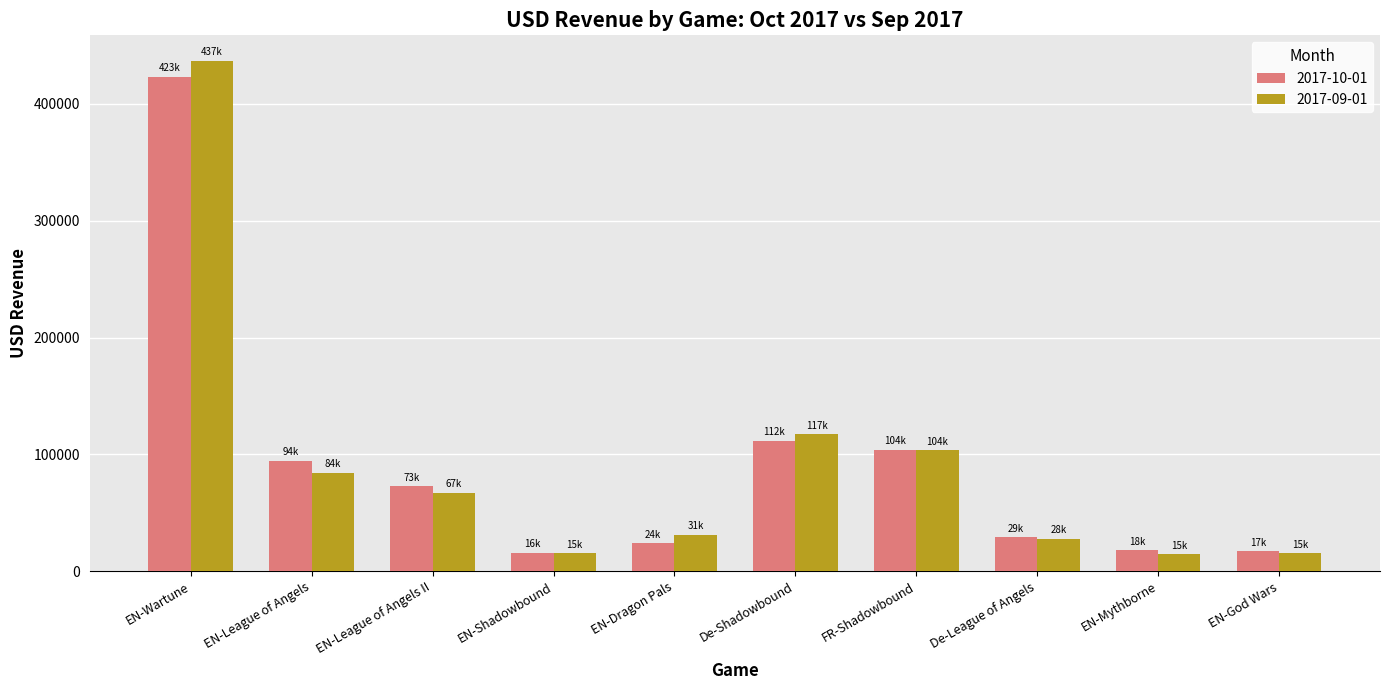

Is the value of 2017-10-01 at EN-League of Angels greater than the value of 2017-09-01 at EN-League of Angels?

Yes